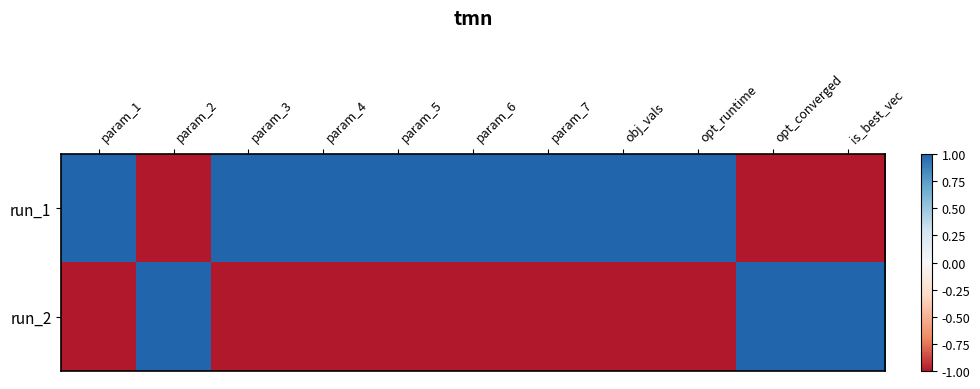

Reading left to right, transcribe all the data shown in this chart.

run_1: param_1=1	param_2=-1	param_3=1	param_4=1	param_5=1	param_6=1	param_7=1	obj_vals=1	opt_runtime=1	opt_converged=-1	is_best_vec=-1
run_2: param_1=-1	param_2=1	param_3=-1	param_4=-1	param_5=-1	param_6=-1	param_7=-1	obj_vals=-1	opt_runtime=-1	opt_converged=1	is_best_vec=1